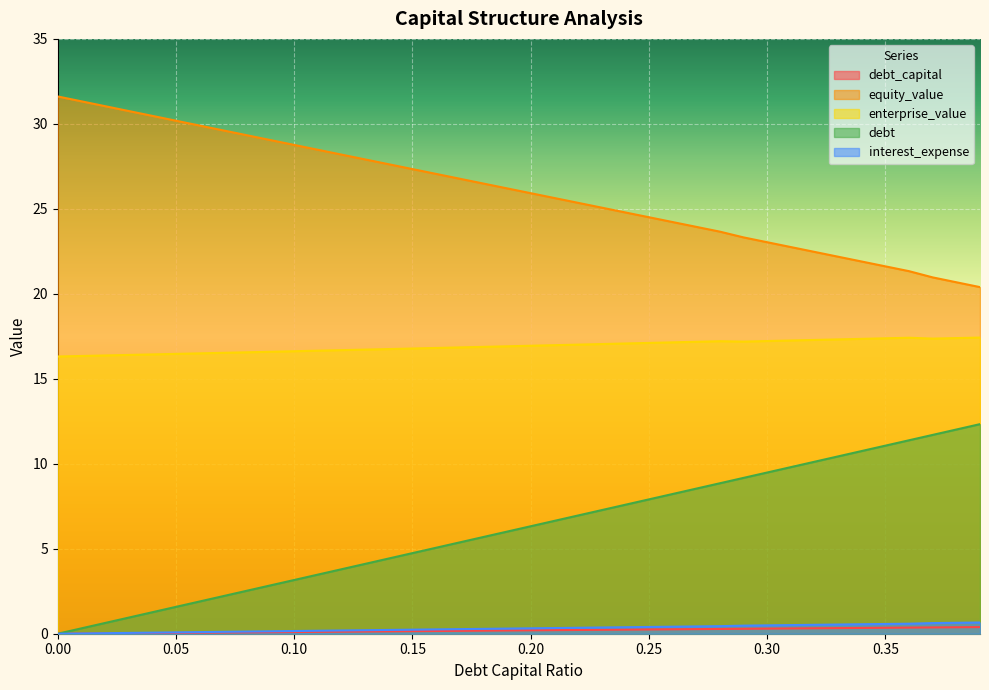

What is the total value across all series at 0.38?

51.1